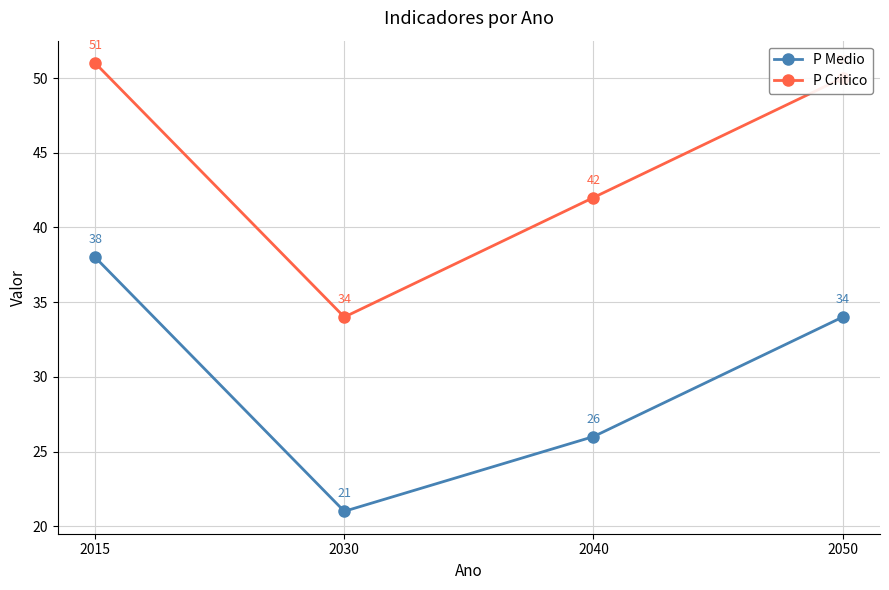

Is it true that P Critico equals 8 at 2030?

False